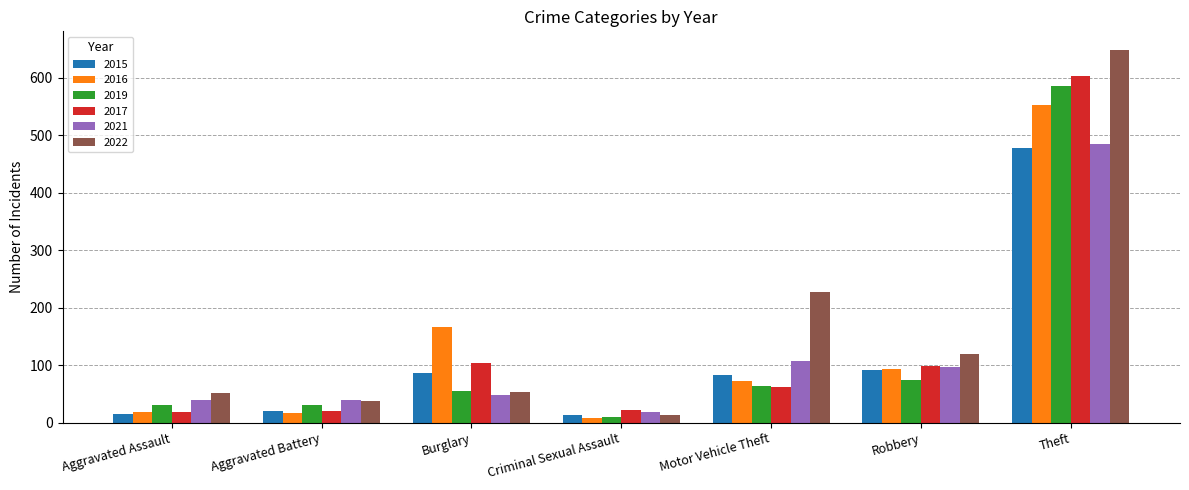

Is the value of 2016 at Motor Vehicle Theft greater than the value of 2021 at Theft?

No